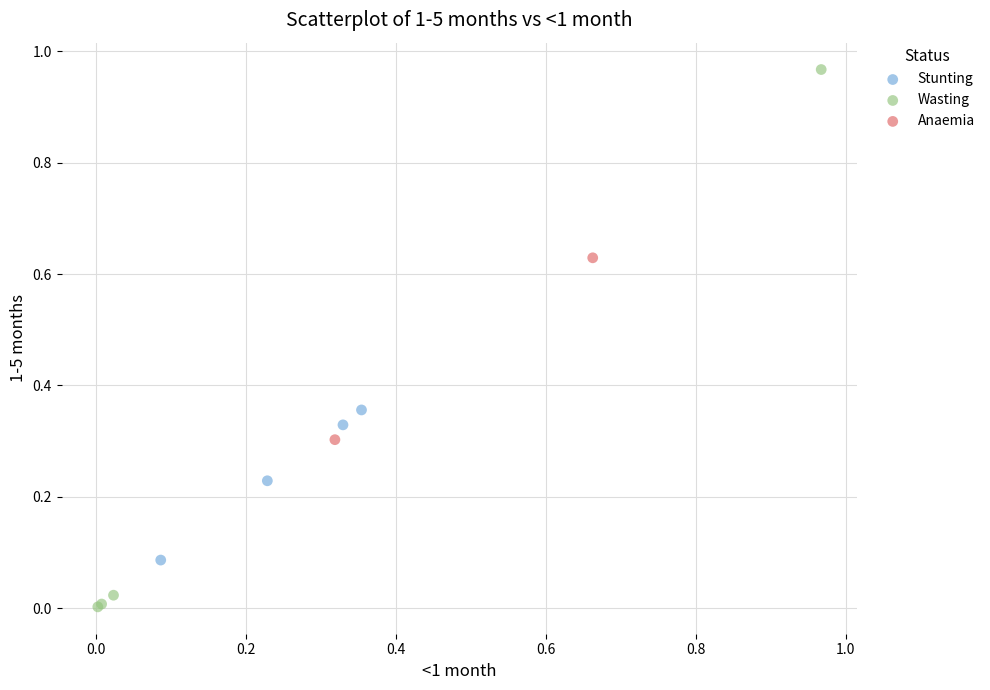

Which series reaches the maximum Y coordinate?

Wasting